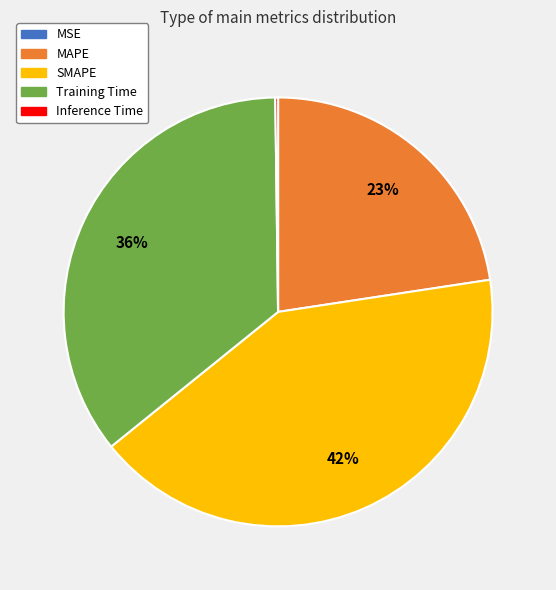

To the nearest percent, what is the difference between the largest and smallest slice percentages?

42%